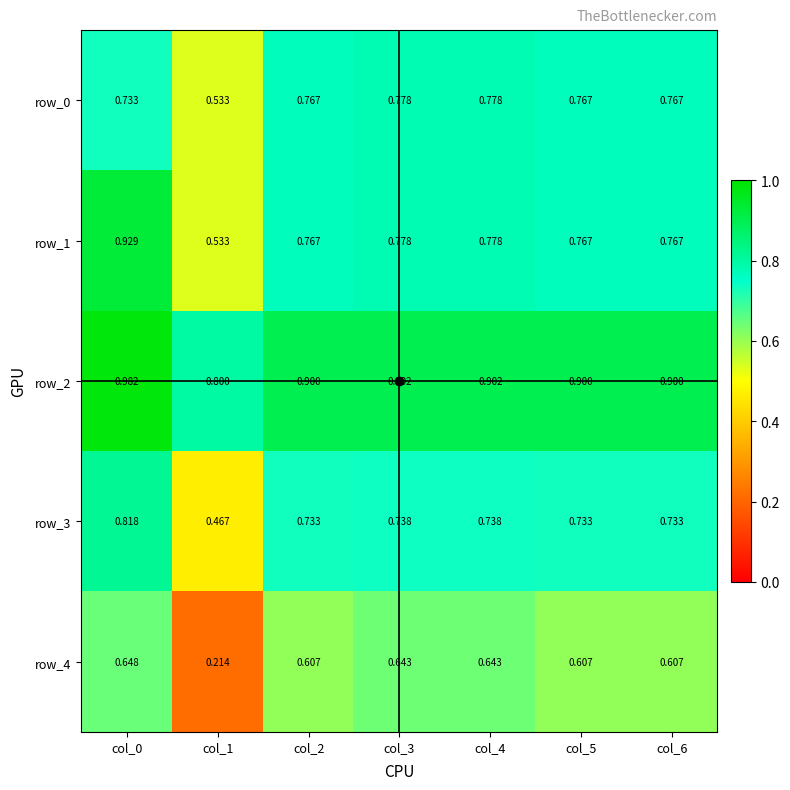

What is the difference between the highest and lowest values at col_4?

0.3